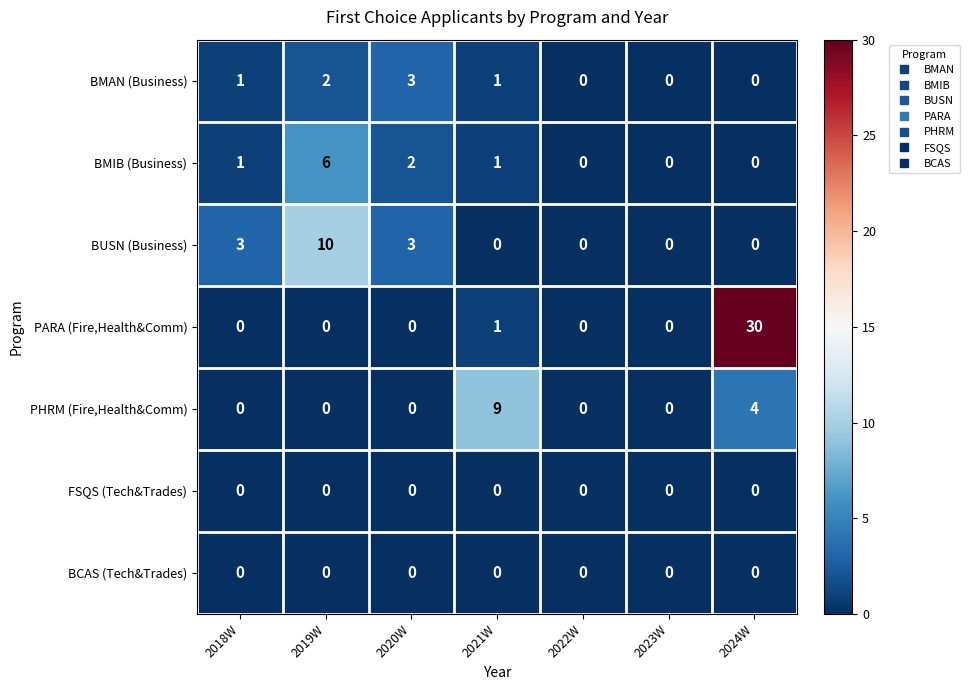

Which series has the largest range (max minus min)?

PARA (Fire,Health&Comm)